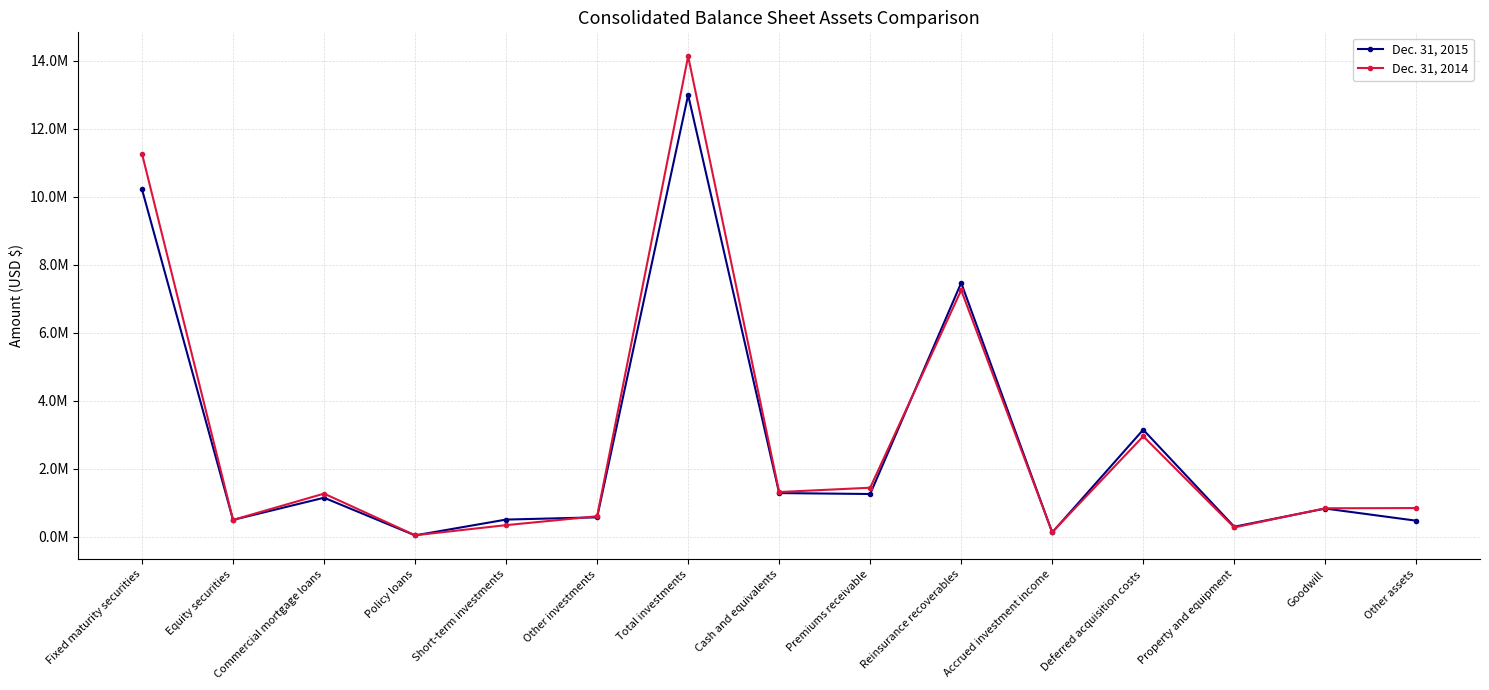

Is this an area chart (filled region under the line)?

No